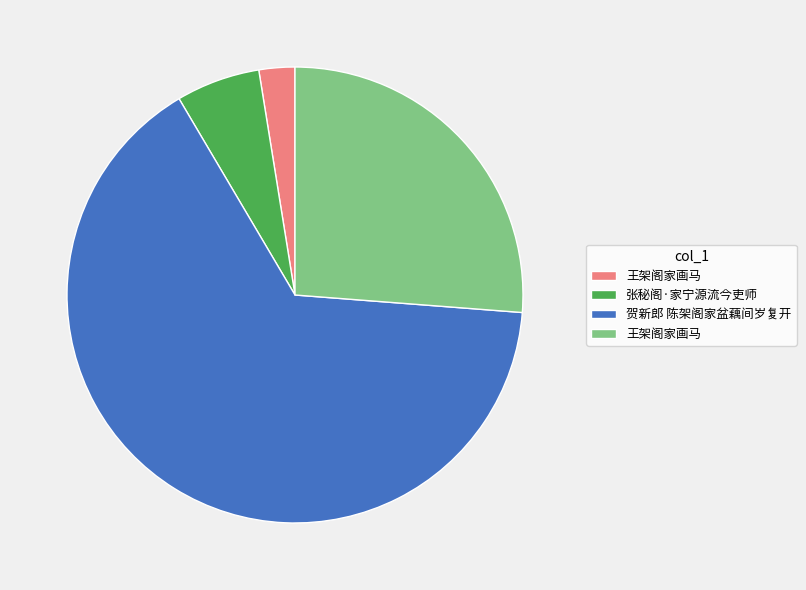

Does any single category account for the majority?

Yes